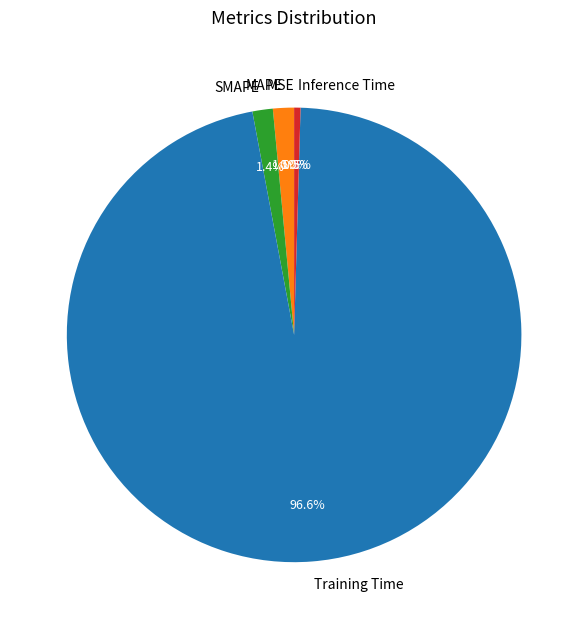

Is Training Time the majority of the pie?

Yes